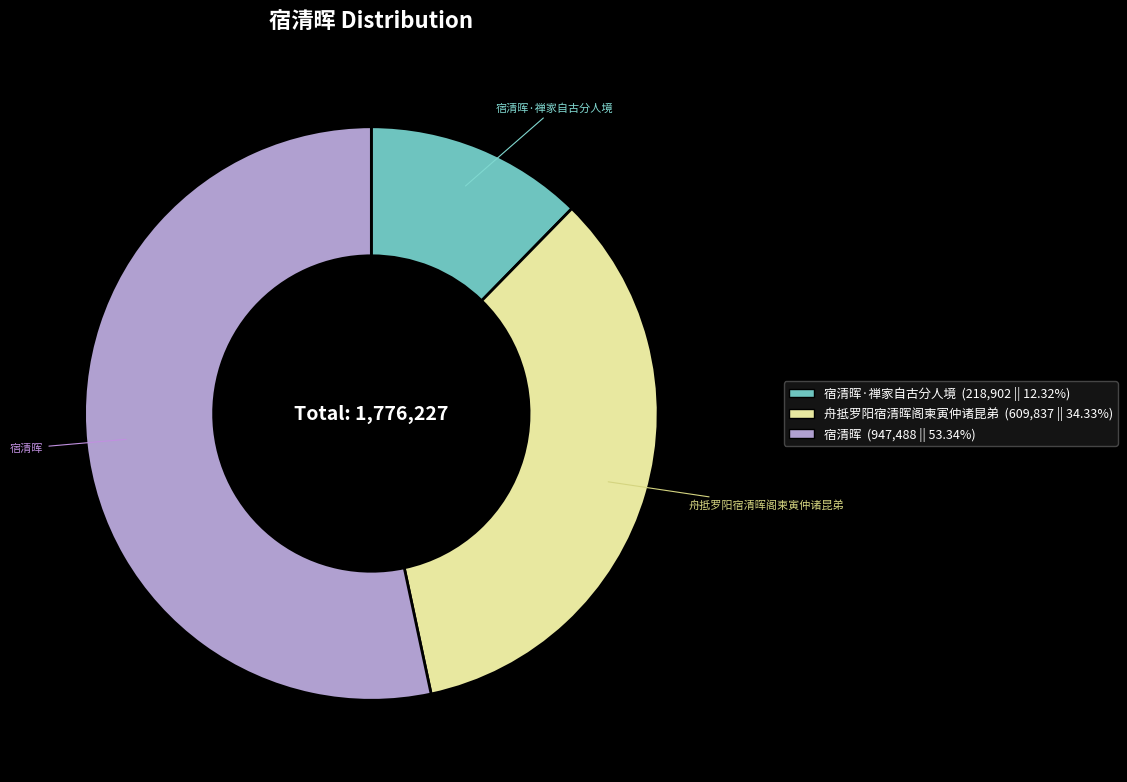

Does any single category account for the majority?

Yes